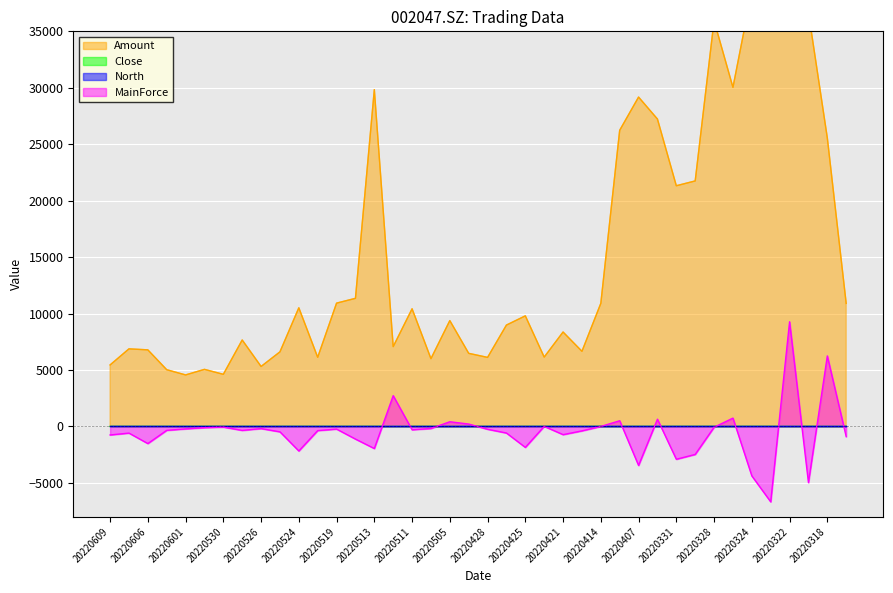

The MainForce series shows -7068.3 at 20220324. True or false?

False